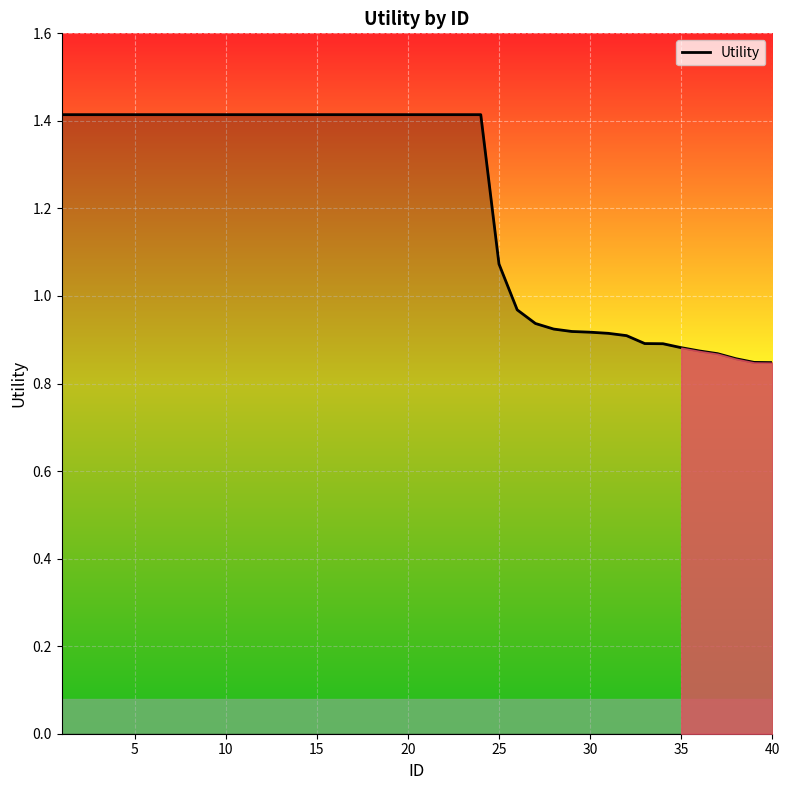

What is the difference between the maximum and minimum values?

0.6